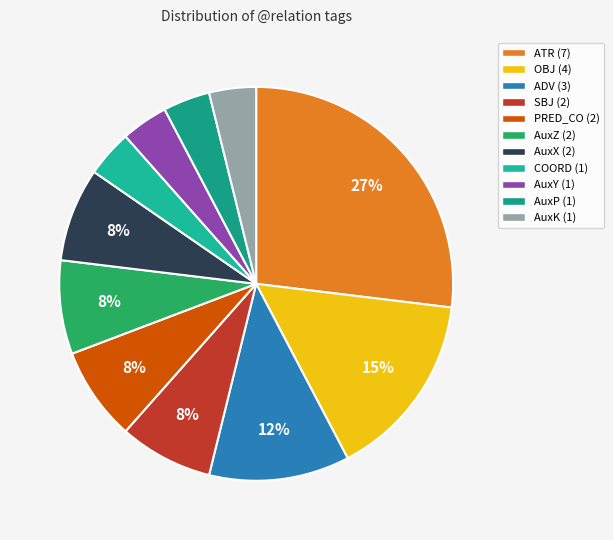

Count the number of slices in the pie.

11